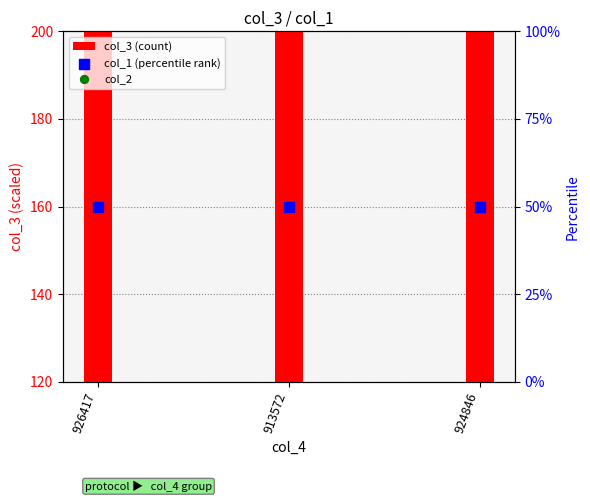

What is the total value across all series at 913572?

-791.0